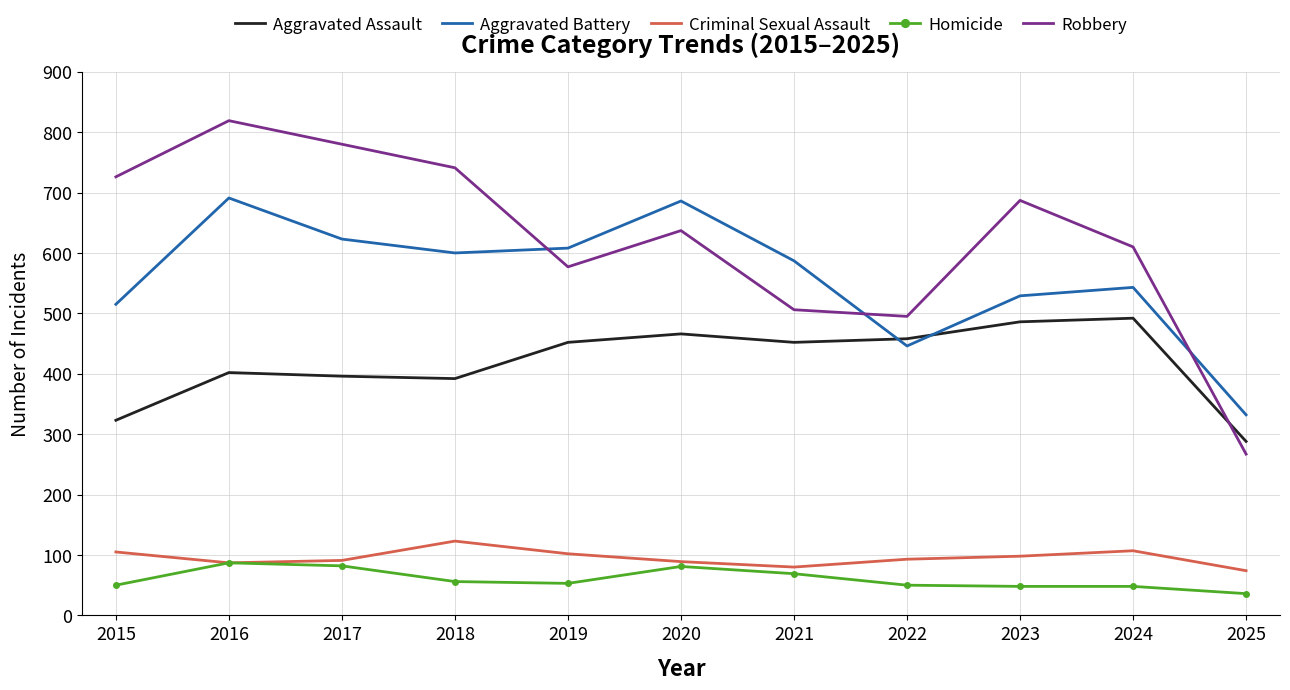

Where does the Aggravated Battery series first go above 587?

2016